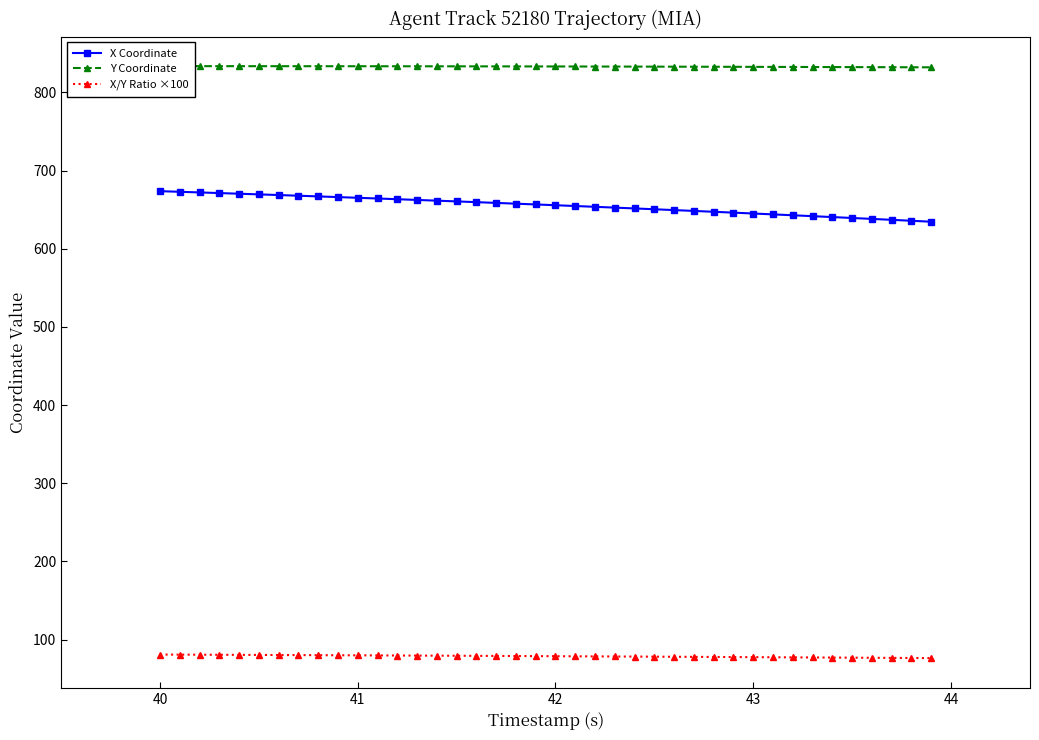

Reading left to right, list all the values displayed in this chart.

X Coordinate: 673.7	672.9	672.1	671.3	670.4	669.6	668.7	667.9	667.0	666.1	665.2	664.3	663.4	662.5	661.6	660.6	659.7	658.7	657.7	656.7	655.7	654.7	653.7	652.7	651.6	650.6	649.5	648.4	647.3	646.2	645.1	644.0	642.9	641.7	640.6	639.4	638.2	637.0	635.8	634.6
Y Coordinate: 833.7	833.7	833.7	833.6	833.6	833.6	833.6	833.6	833.6	833.6	833.6	833.5	833.5	833.5	833.5	833.4	833.4	833.4	833.3	833.3	833.3	833.2	833.2	833.1	833.1	833.0	833.0	832.9	832.9	832.8	832.8	832.7	832.6	832.6	832.5	832.4	832.4	832.3	832.3	832.2
X/Y Ratio ×100: 80.8	80.7	80.6	80.5	80.4	80.3	80.2	80.1	80.0	79.9	79.8	79.7	79.6	79.5	79.4	79.3	79.2	79.0	78.9	78.8	78.7	78.6	78.5	78.3	78.2	78.1	78.0	77.8	77.7	77.6	77.5	77.3	77.2	77.1	76.9	76.8	76.7	76.5	76.4	76.3